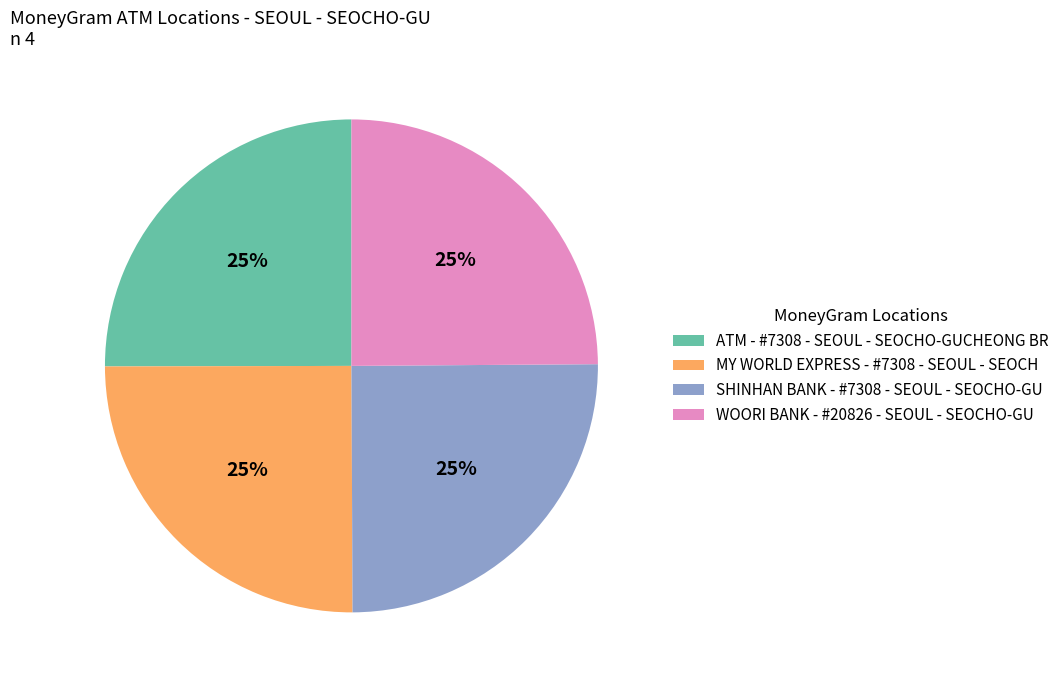

Is WOORI BANK - #20826 - SEOUL - SEOCHO-GU the majority of the pie?

No